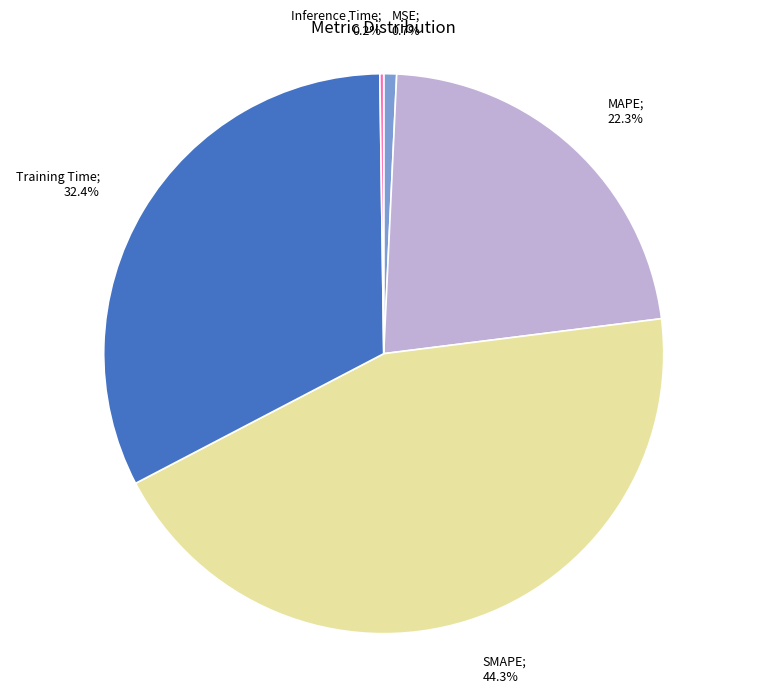

Is there a majority slice in this chart?

No